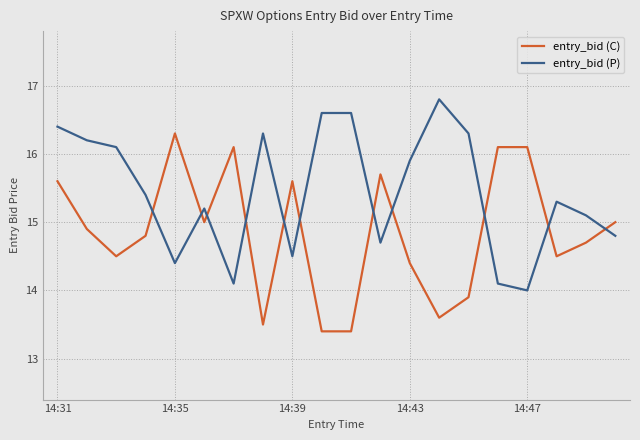

Which series has the largest total across all categories?

entry_bid (P)